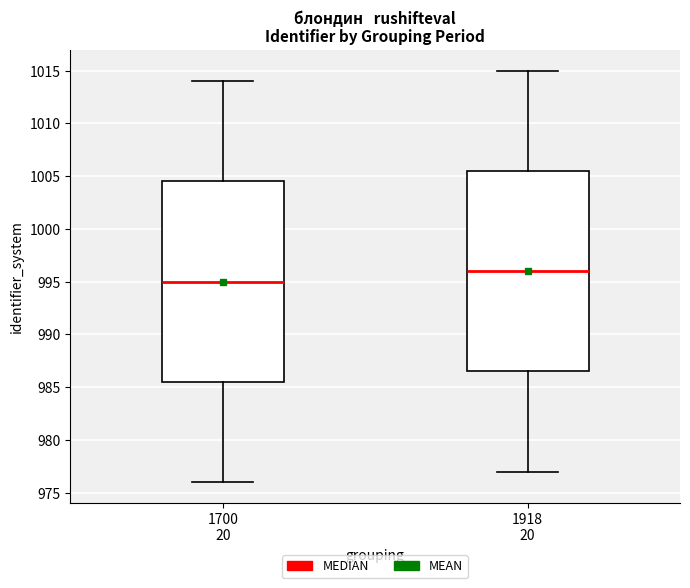

Reading left to right, read every box against the y-axis: the position of its median line, the range the box covers, and the ends of its whiskers. The values are not printed on the chart, so give them approximately, as read against the axis.

1700 20: median 995.0, box 985.5 to 1004.5, whiskers 976.0 to 1014.0
1918 20: median 996.0, box 986.5 to 1005.5, whiskers 977.0 to 1015.0